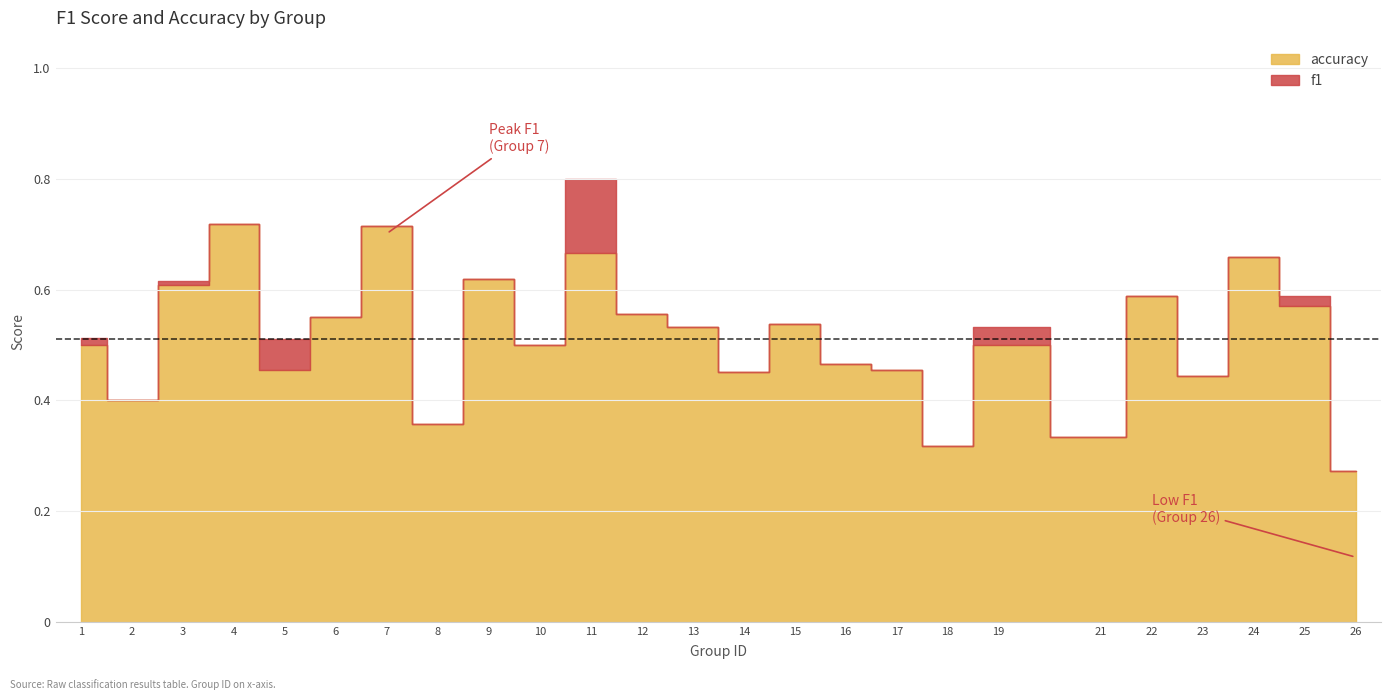

At how many categories does at least one series exceed 0?

25